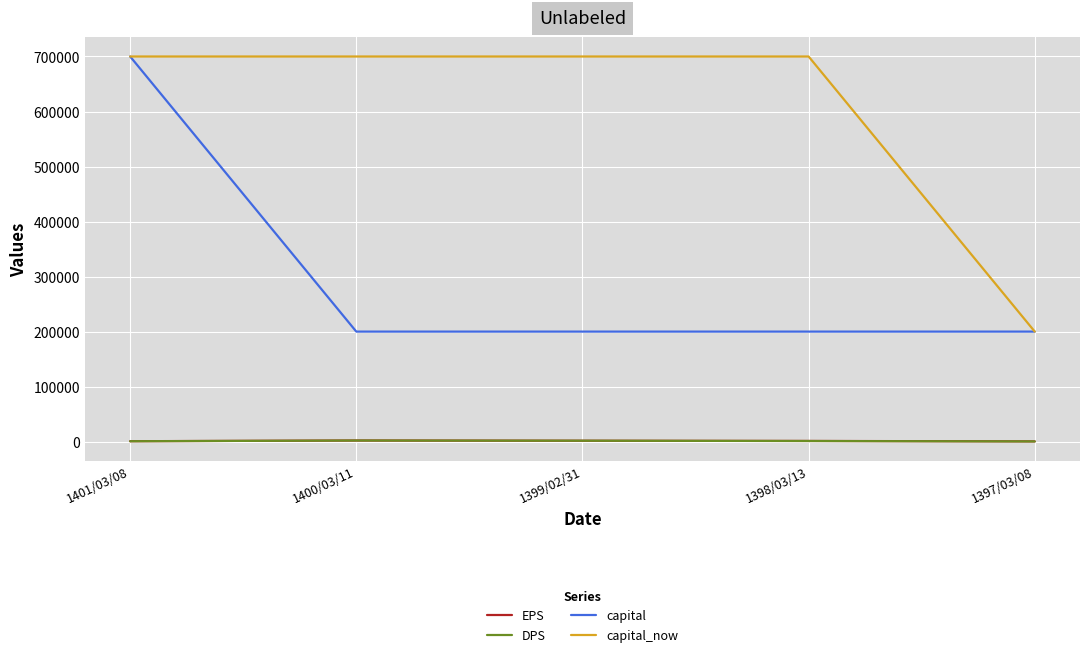

At which category is the sum across all series the highest?

1401/03/08